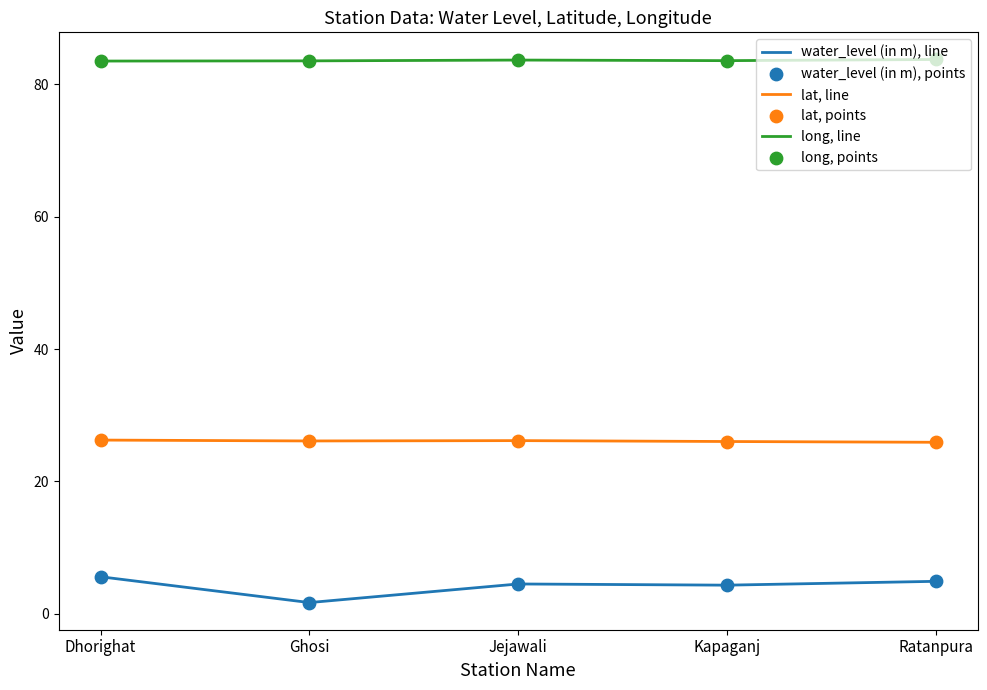

What is the total value across all series at Dhorighat?

115.4